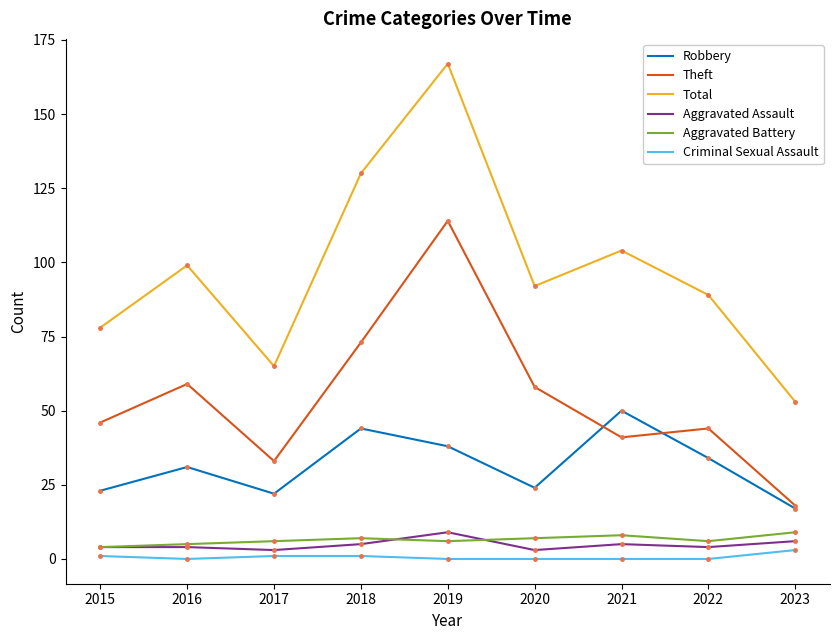

What value does the Aggravated Battery series have at 2018?

7